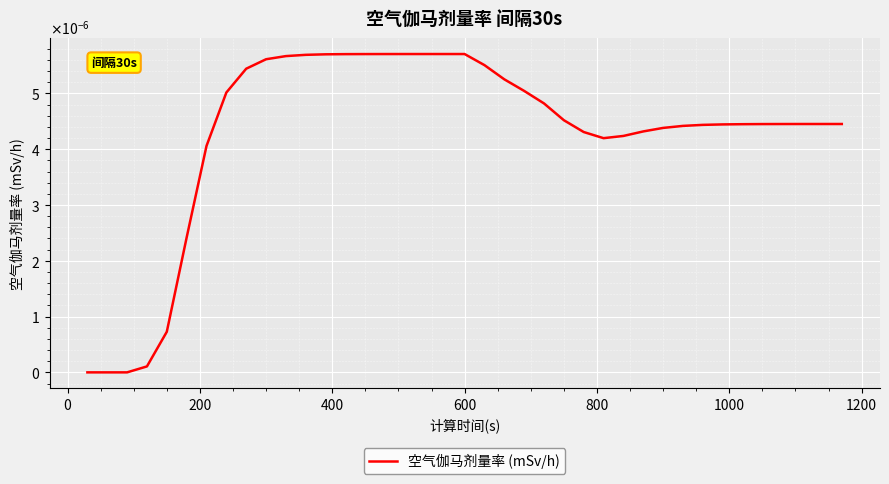

At which category does the data reach its first local peak?

600